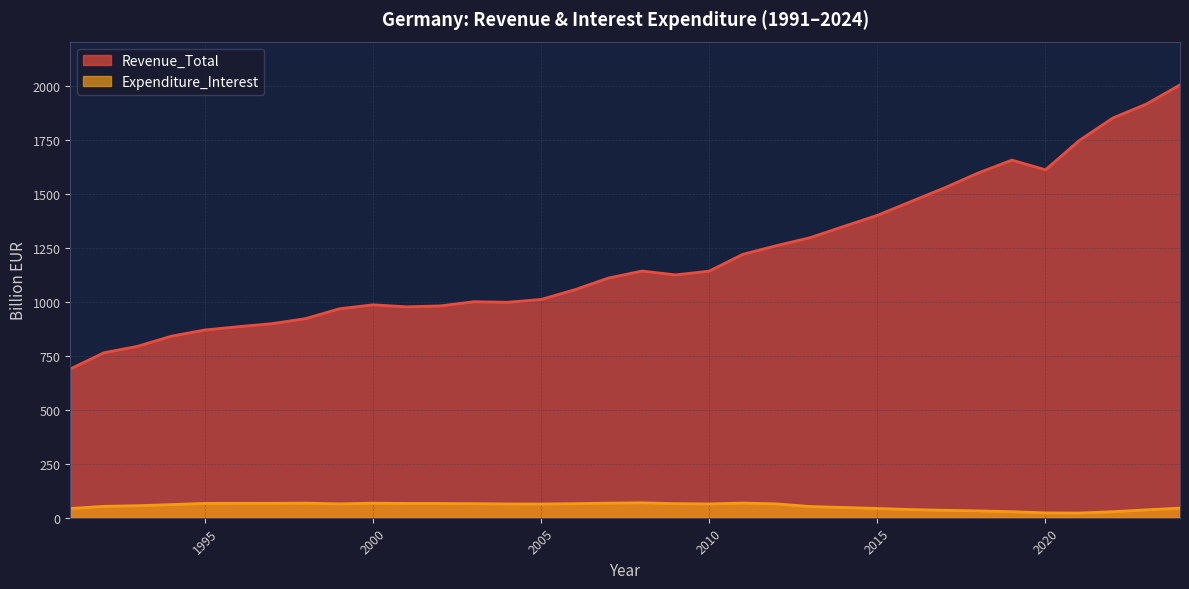

Is it true that Revenue_Total equals 2006.1 at 2024?

True